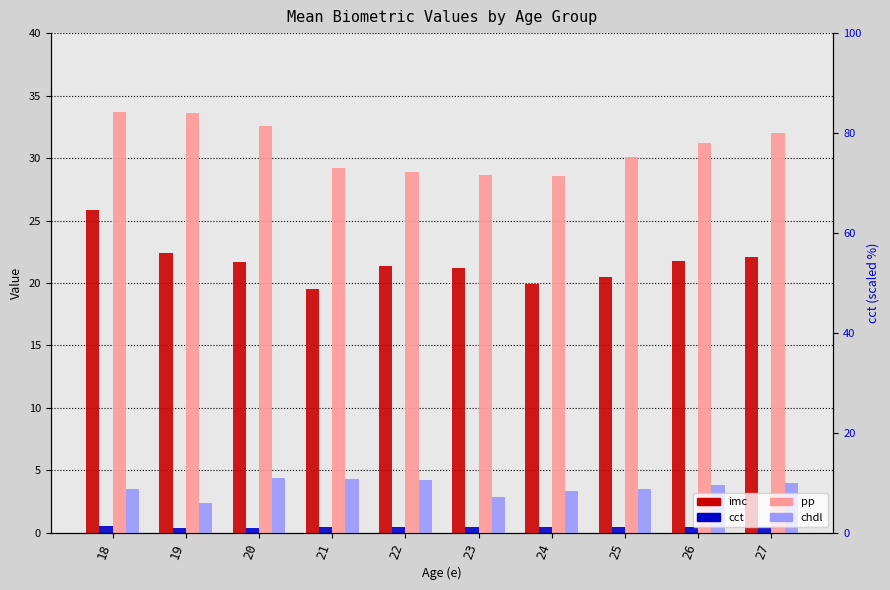

True or false: cct has a value of 0.7 at 25.

False